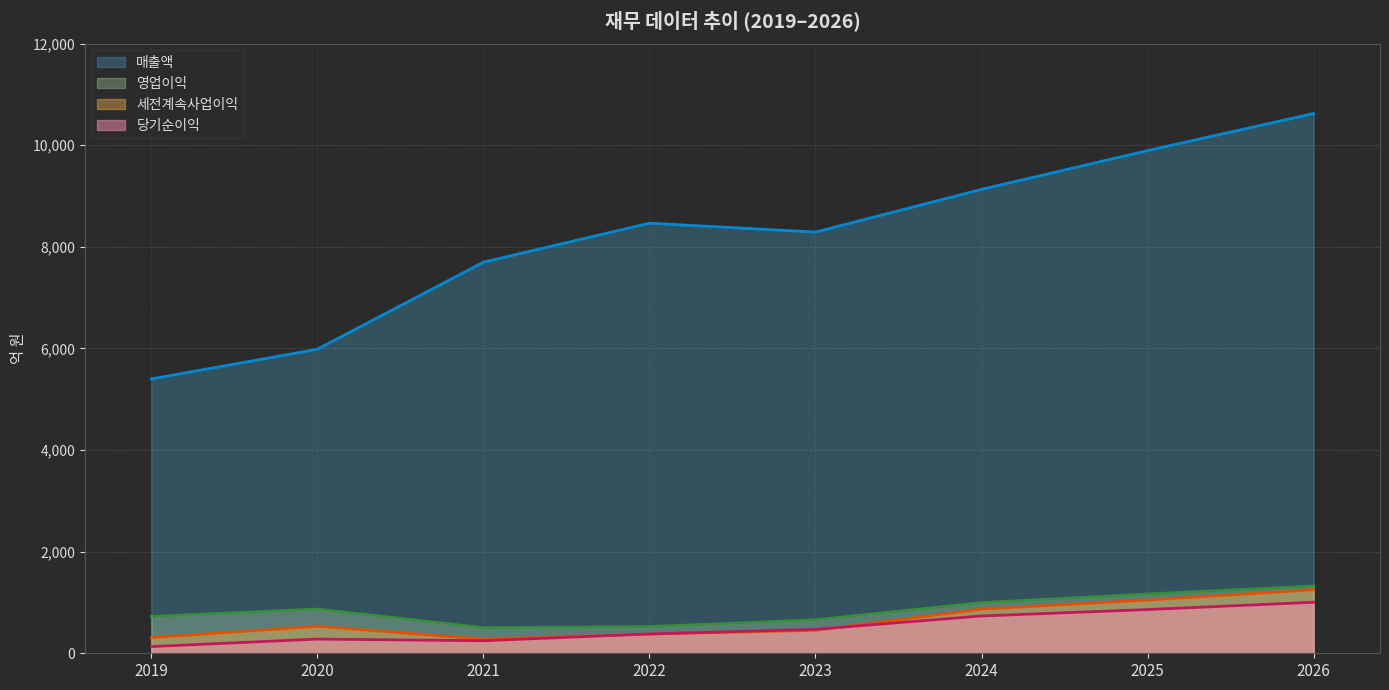

Which category has the highest value across all series?

2026